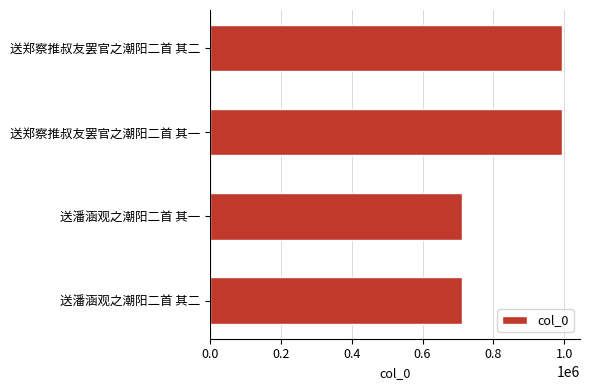

Does the chart contain stacked bars?

No